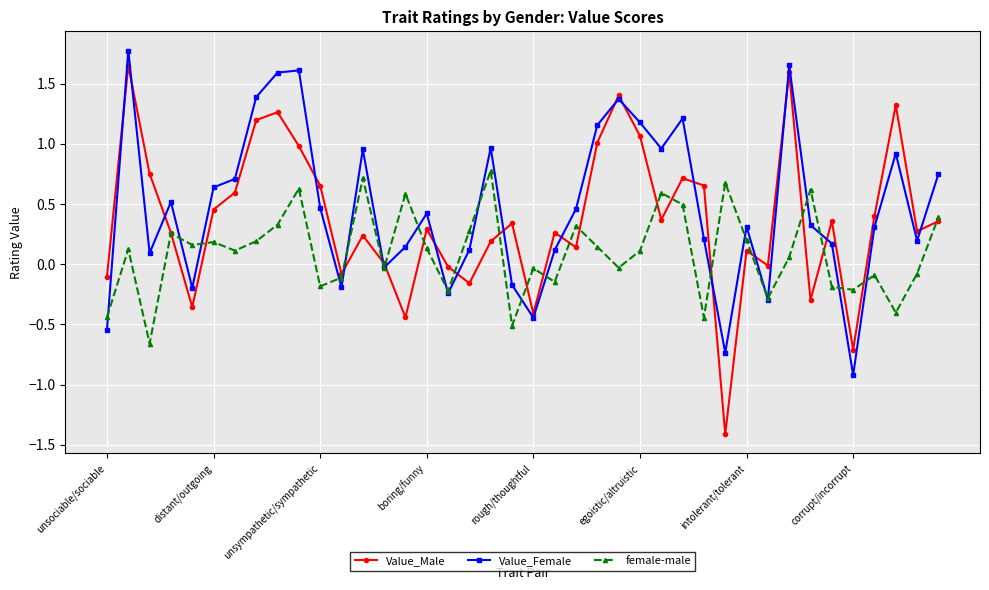

List the series in order of their overall mean, highest first.

Value_Female, Value_Male, female-male